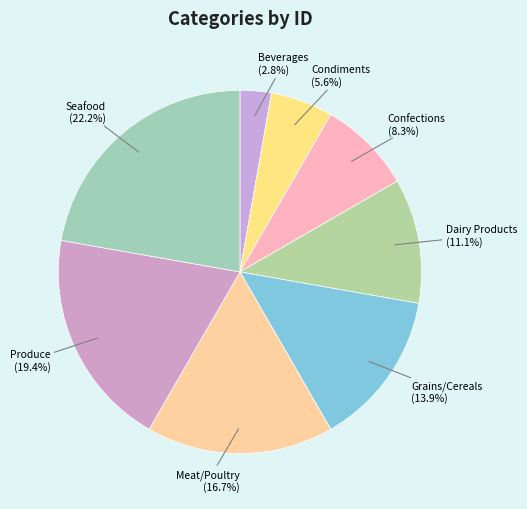

What portion of the pie excludes Beverages?

97.2%